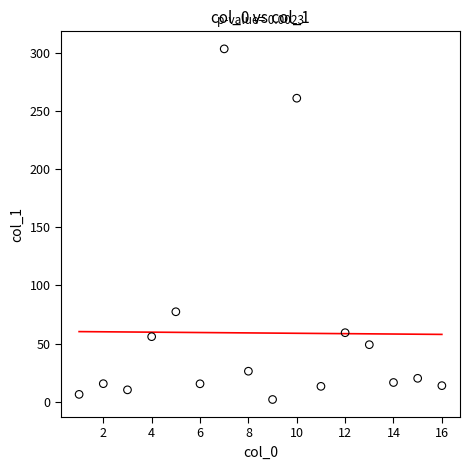

What Y value in the scatter plot is closest to 152?

77.4